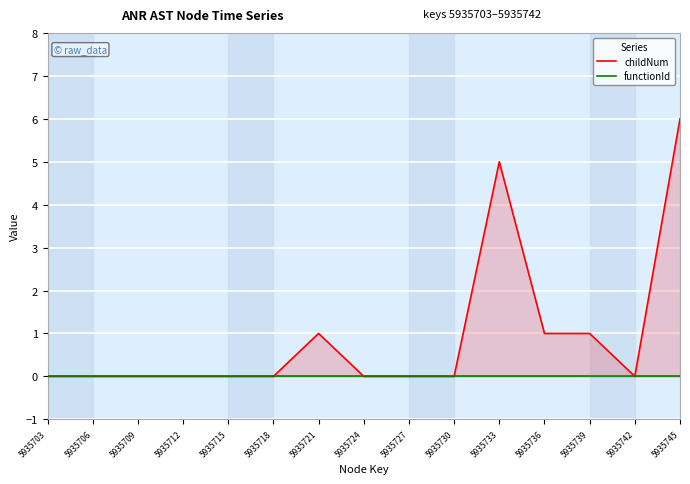

True or false: functionId and childNum cross at least once.

False